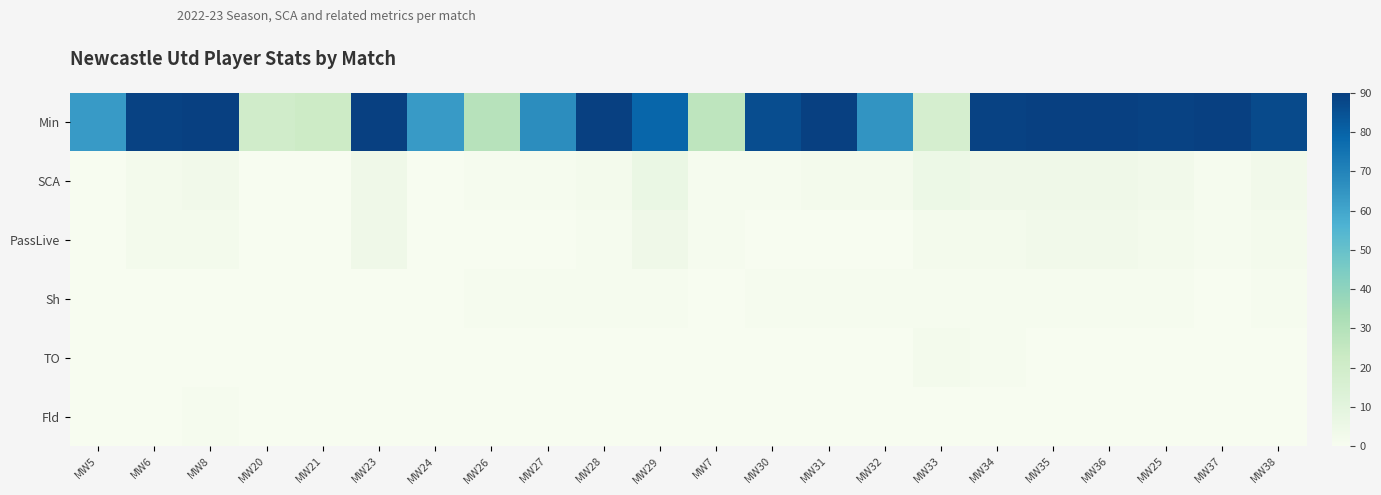

What is the difference between the highest and lowest values at MW23?

90